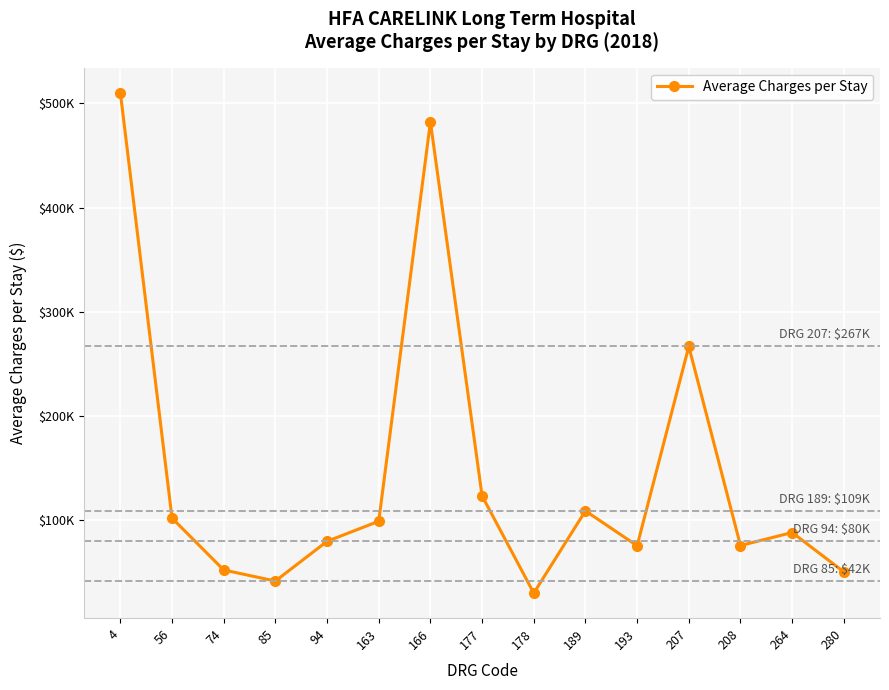

Reading left to right, transcribe all the data shown in this chart.

4=510185.5	56=102283.3	74=52561.1	85=41954.2	94=80032.4	163=99289.2	166=482072.8	177=123574.2	178=30395.2	189=109210.1	193=75808.9	207=266870.1	208=75980.3	264=88471.1	280=50734.1